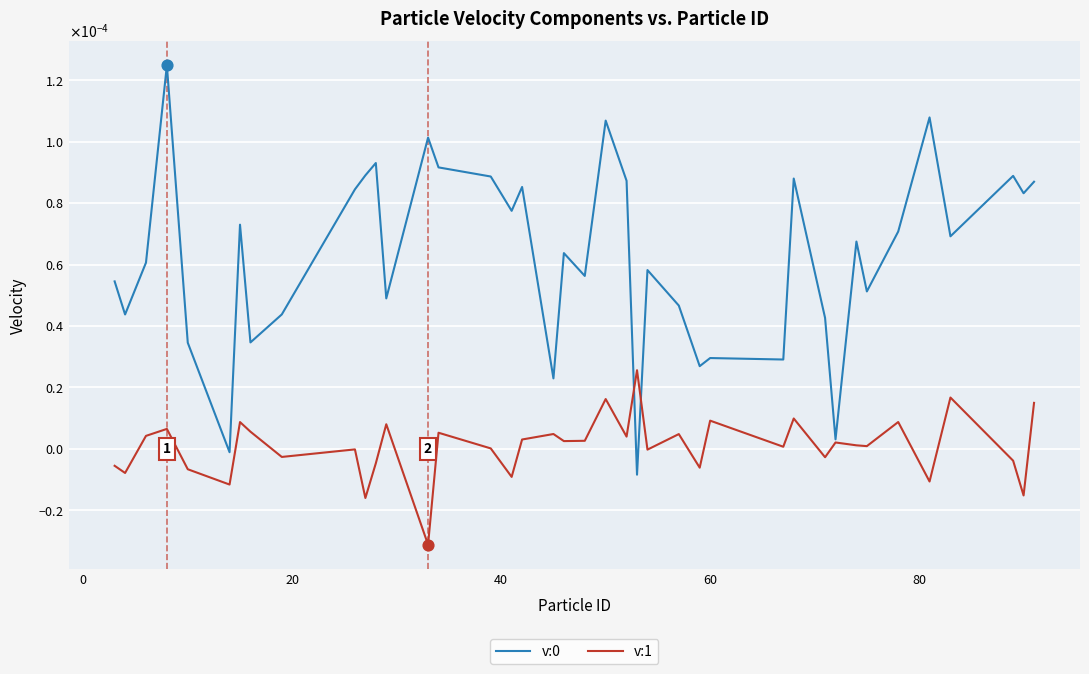

At how many categories does at least one series exceed 0?

39